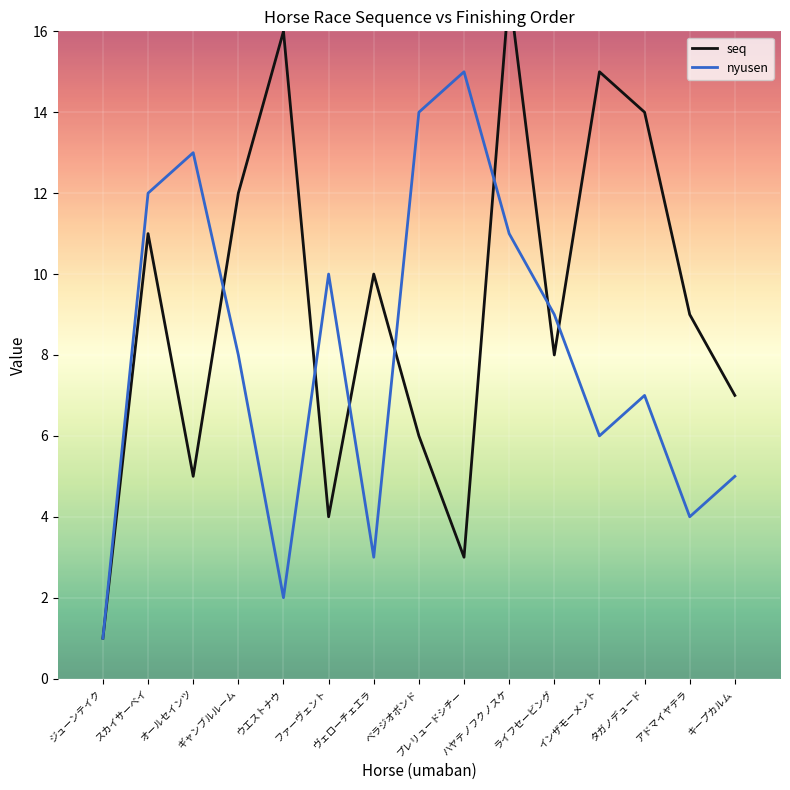

True or false: seq has a value of 4 at ファーヴェント.

True